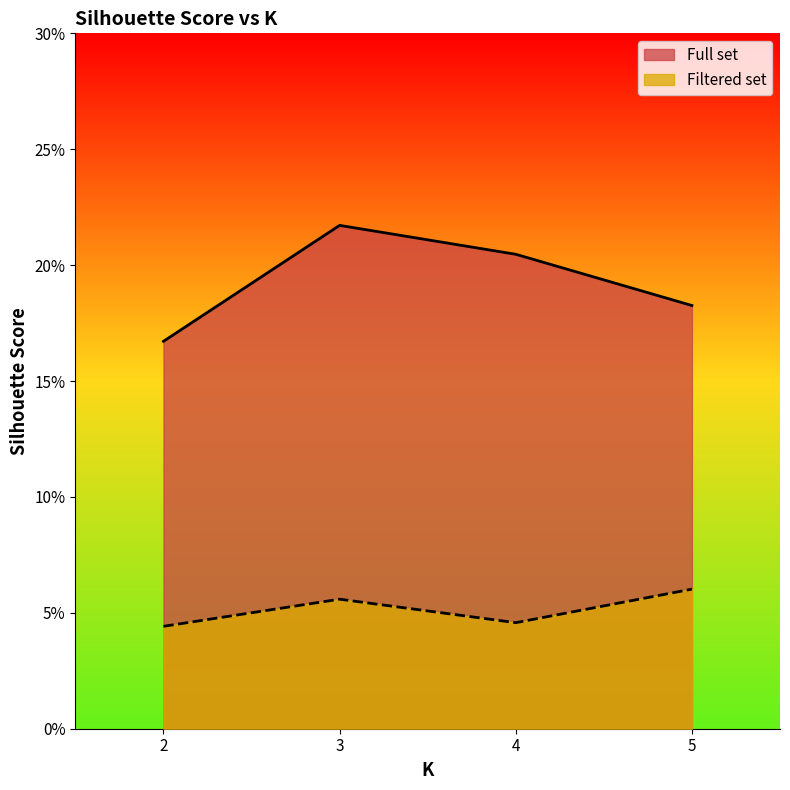

Reading left to right, extract all data points from this chart.

Full set: 0.2	0.2	0.2	0.2
Filtered set: 0.0	0.1	0.0	0.1